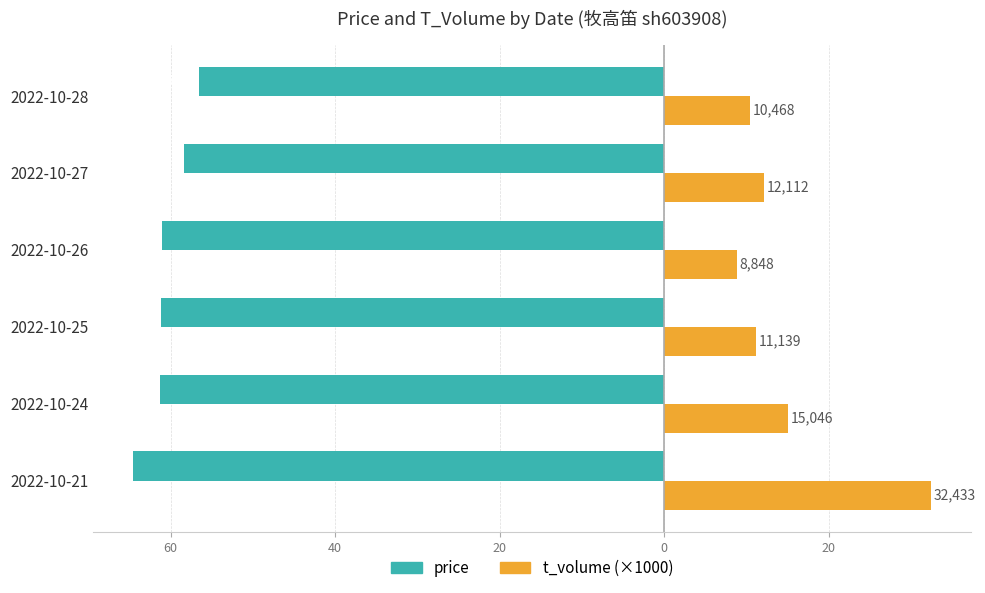

What is the value of the t_volume (×1000) bar at the 1st from the left?

32.4